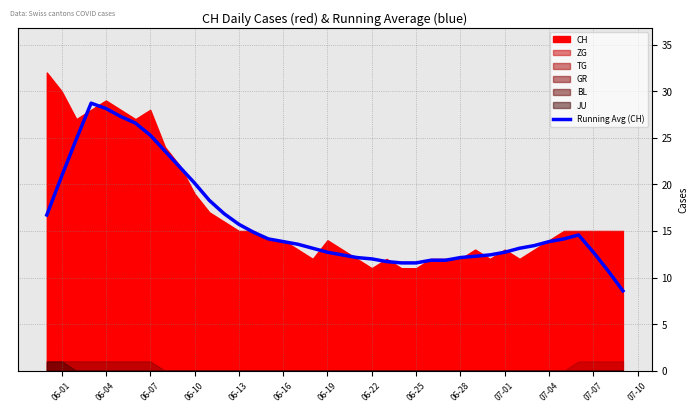

How many lines are shown in the chart?

1